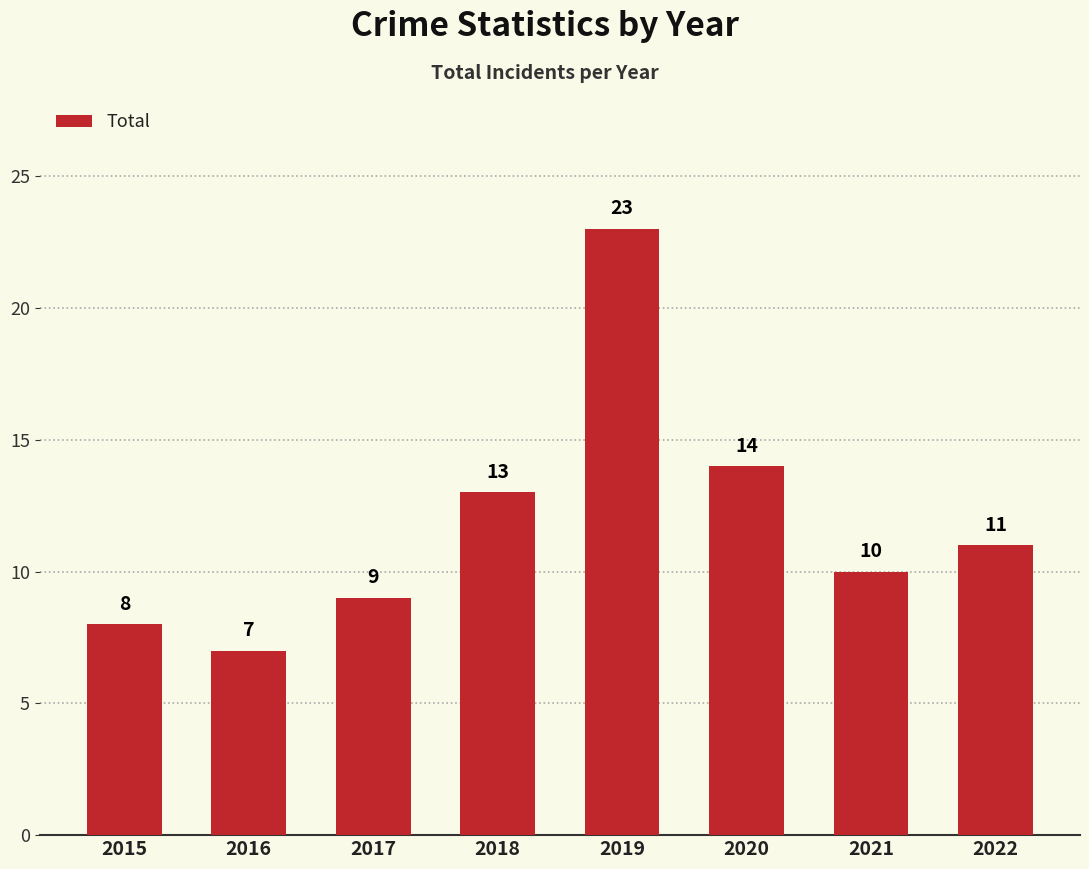

Does the chart contain any negative values?

No